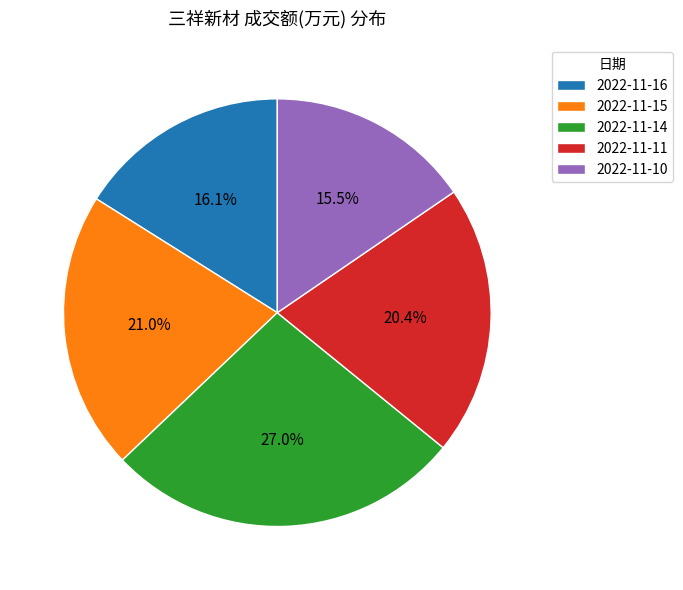

What percentage is the 2022-11-15 slice, to the nearest percent?

21%